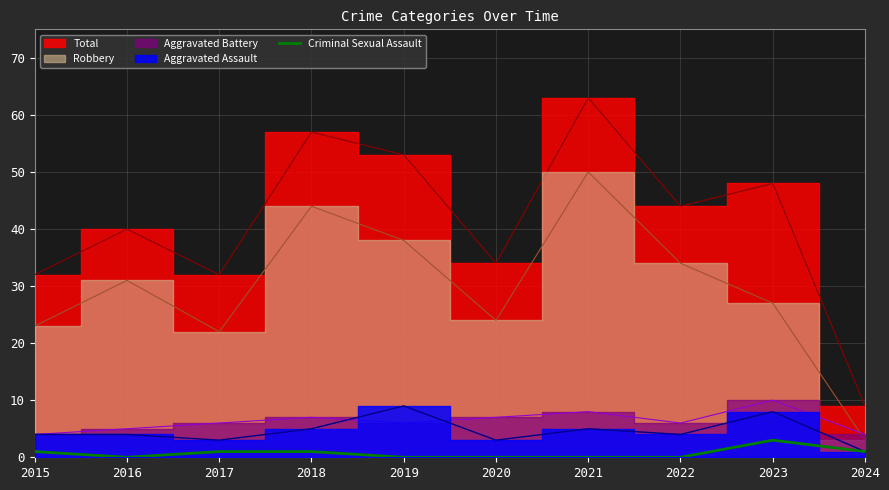

At which category does the chart reach its minimum across all series?

2016